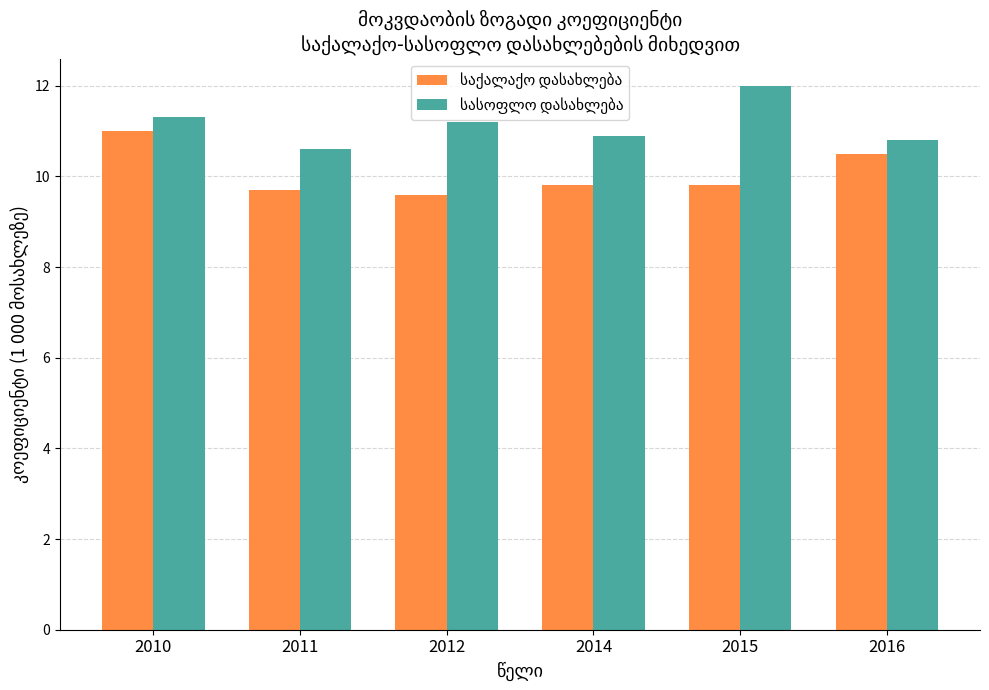

What is the smallest value displayed?

9.6